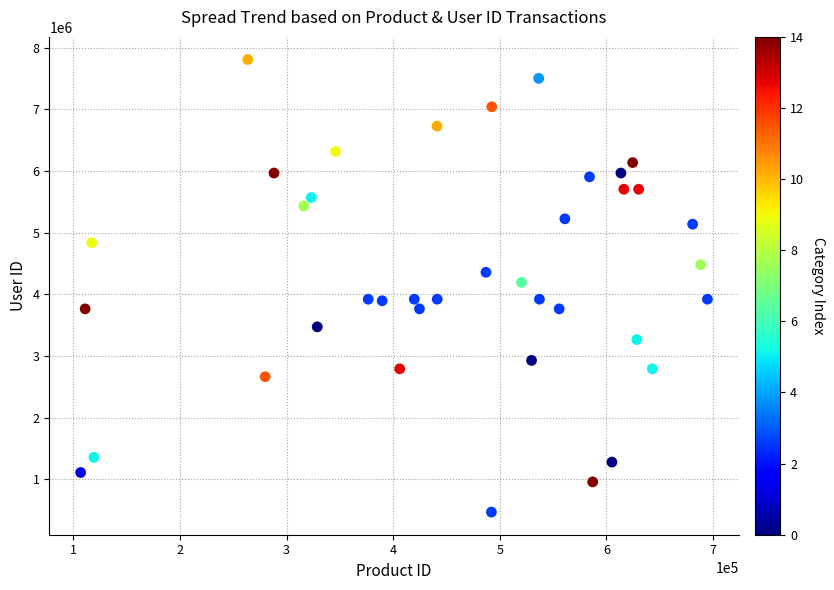

What is the range of X values (max minus min)?

587731